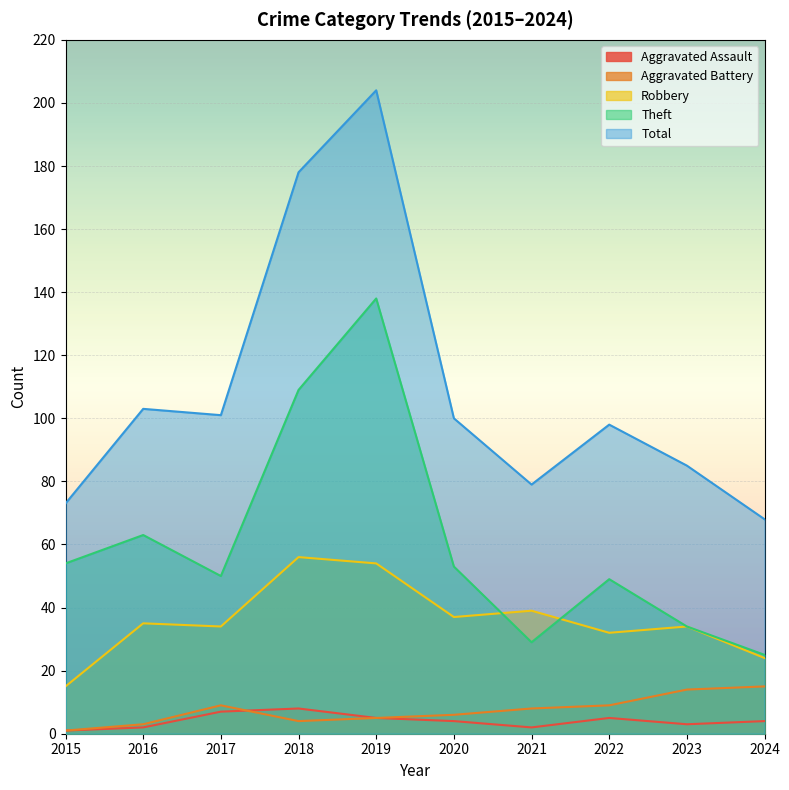

True or false: Aggravated Battery and Robbery cross at least once.

False